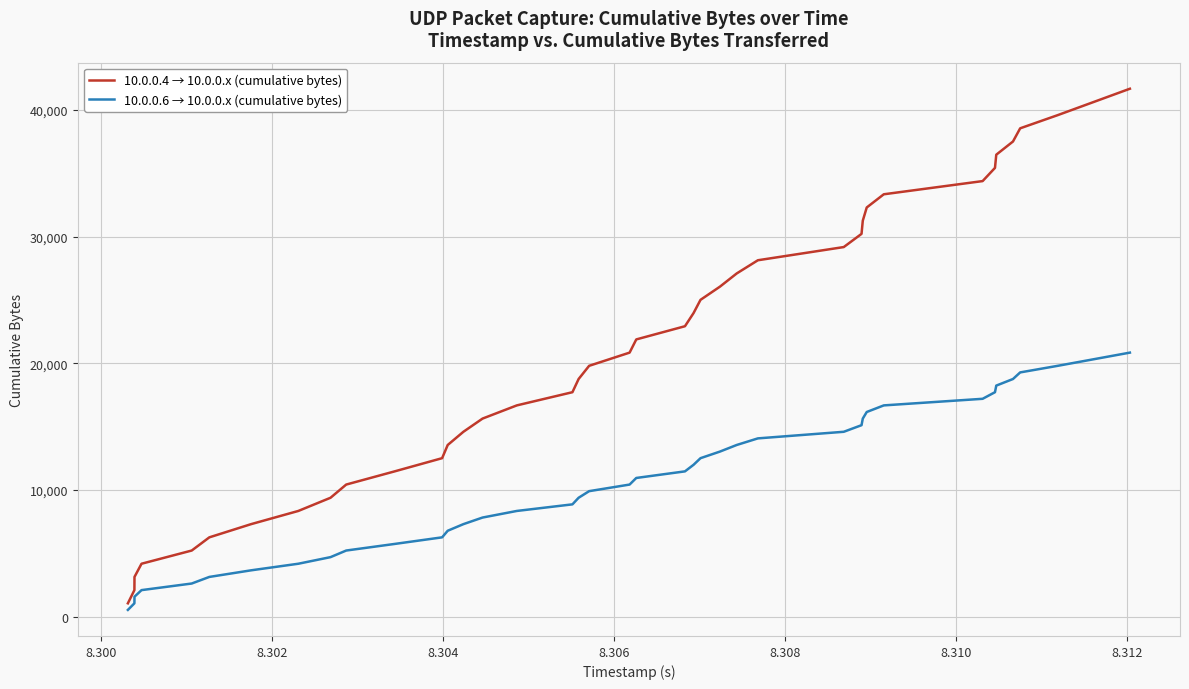

Does the chart have visible grid lines?

Yes